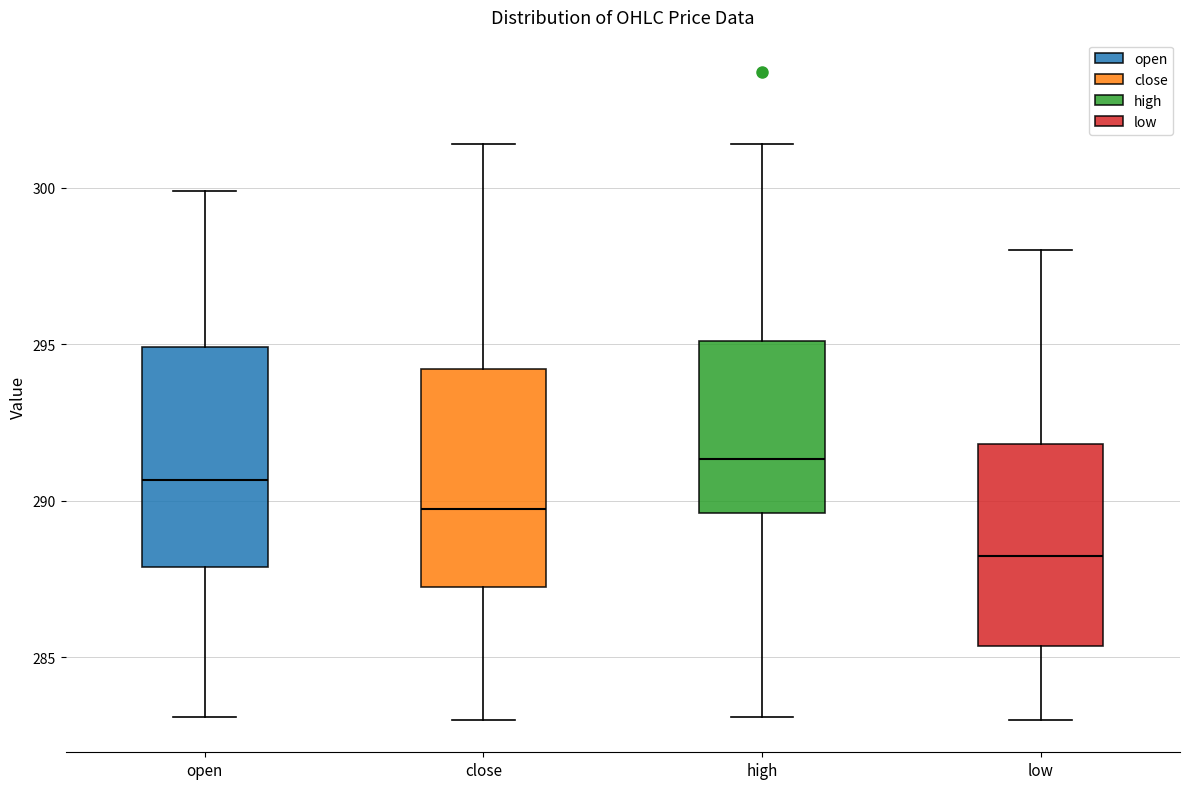

Which box has the highest median line?

high